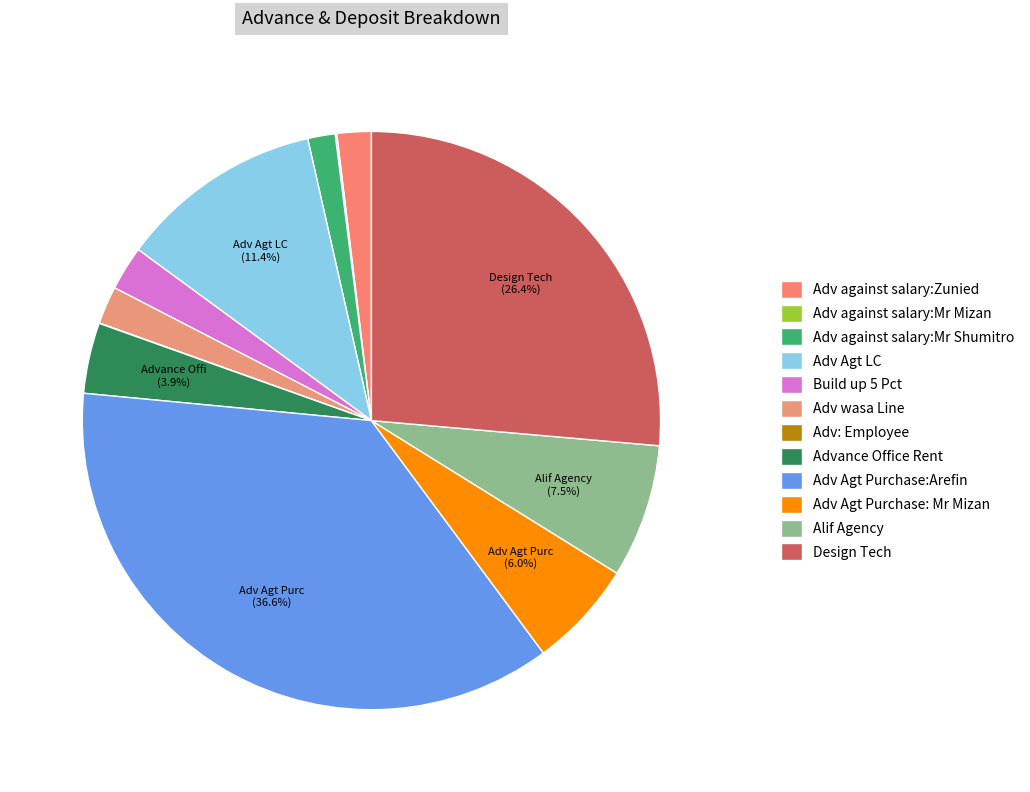

Which has a higher value, Adv Agt LC or Adv against salary:Mr Mizan?

Adv Agt LC